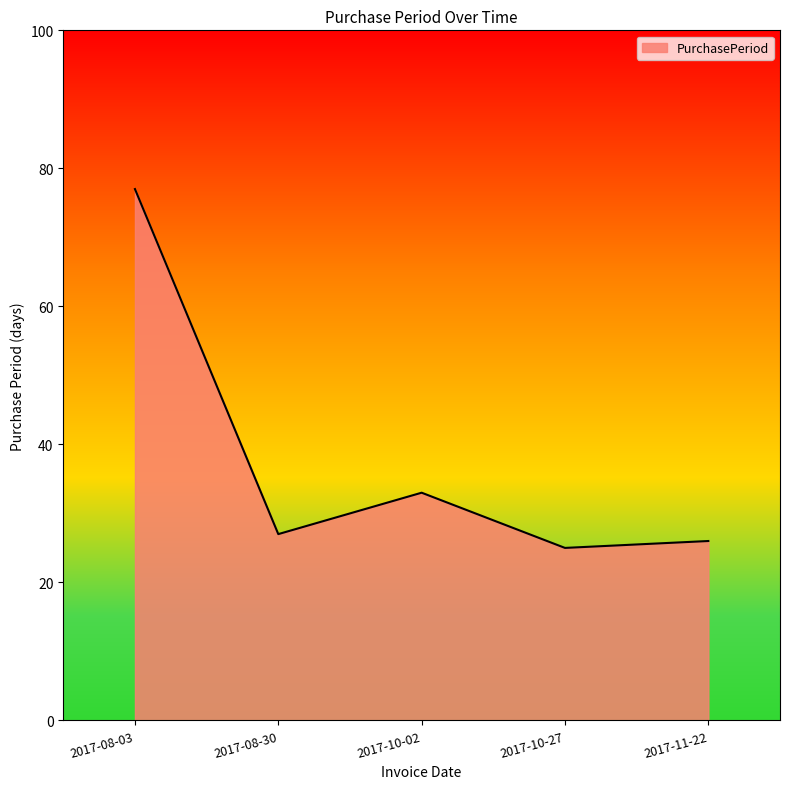

What is the maximum value shown in the chart?

77